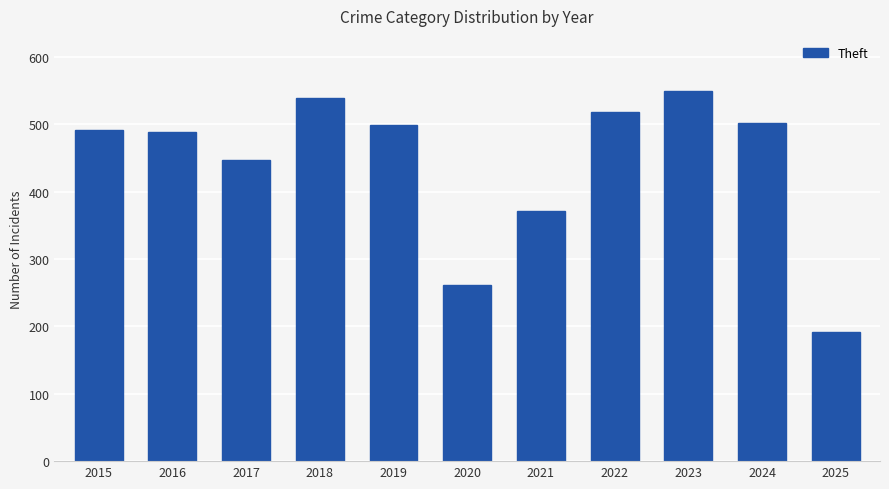

Is it true that the value at 2025 is 299?

False